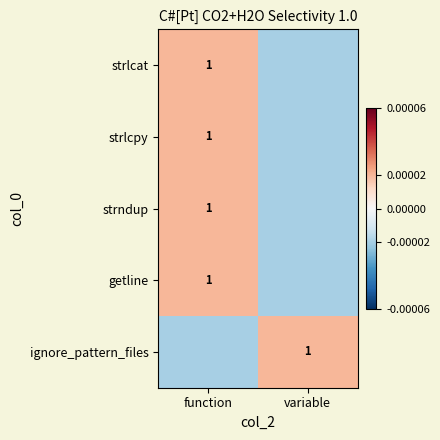

Is it true that strndup equals 0.4 at function?

False